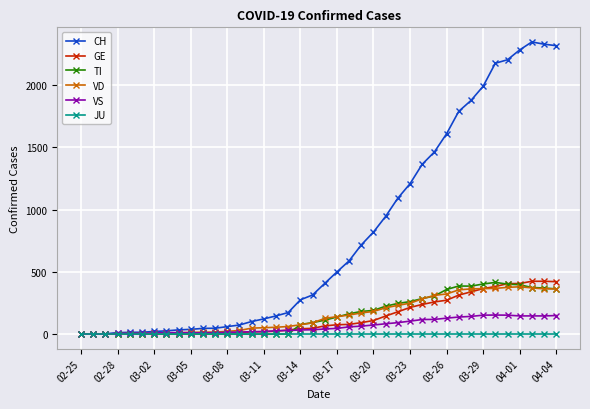

Is this an area chart (filled region under the line)?

No